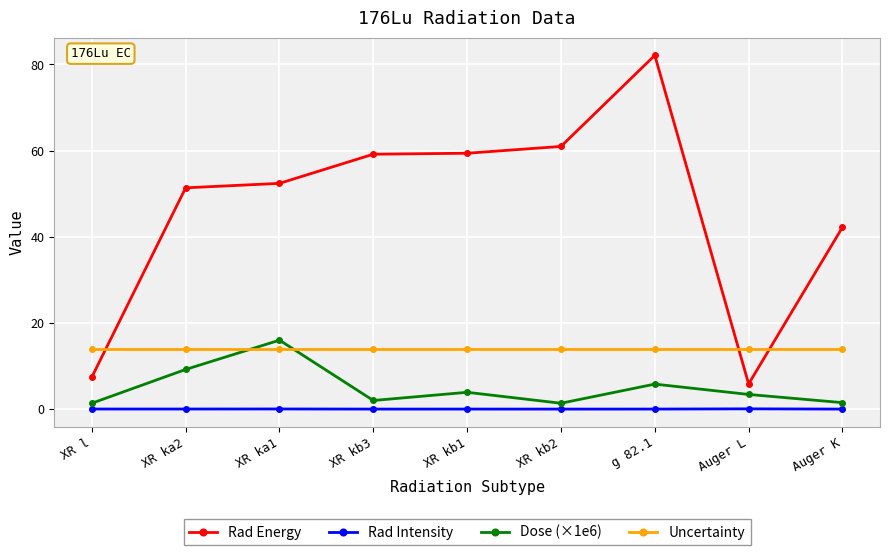

What value does the Rad Energy series have at Auger L?

5.8